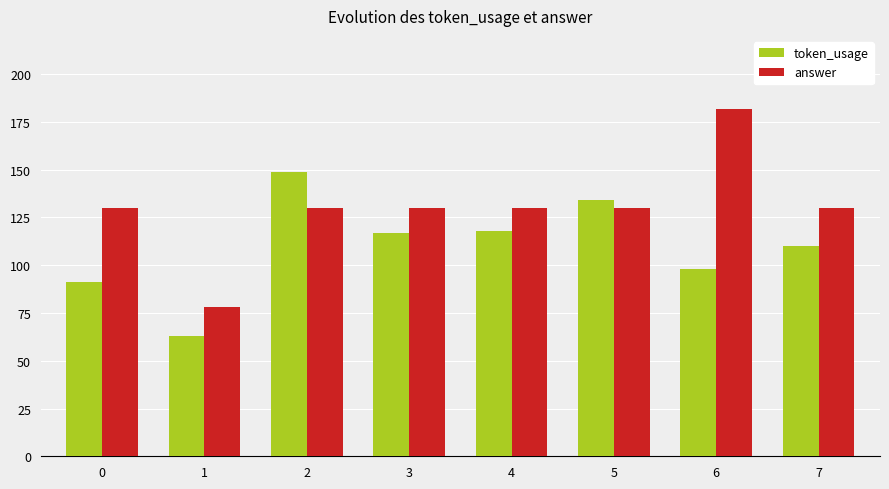

Which series has the largest range (max minus min)?

answer